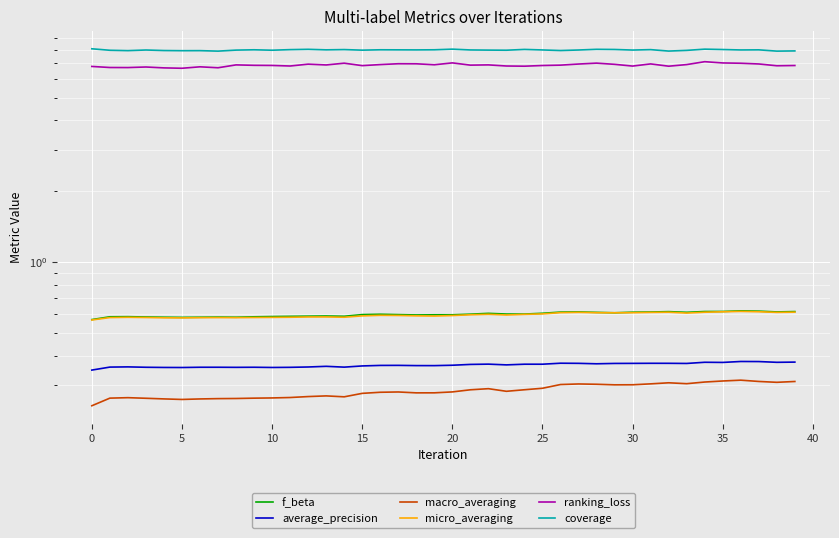

Which series has the widest spread of values?

ranking_loss